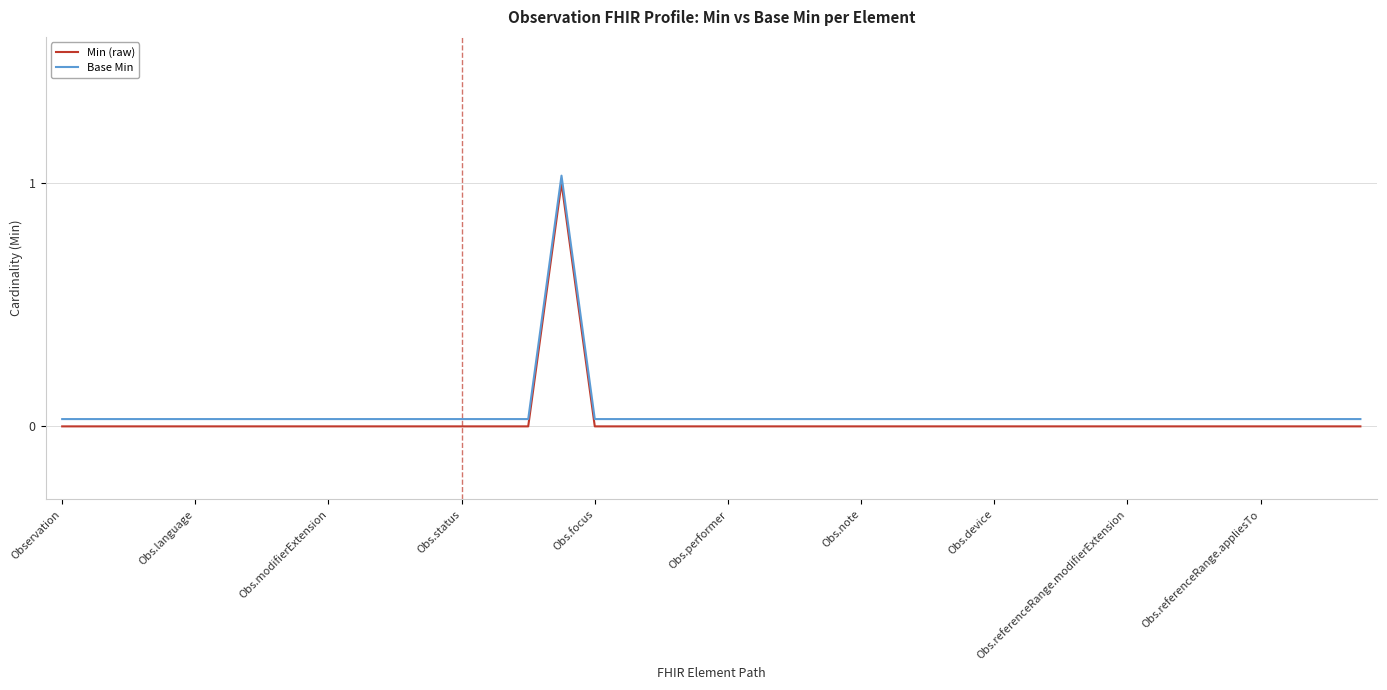

Count the Min (raw) values in the range 0 to 1.

40